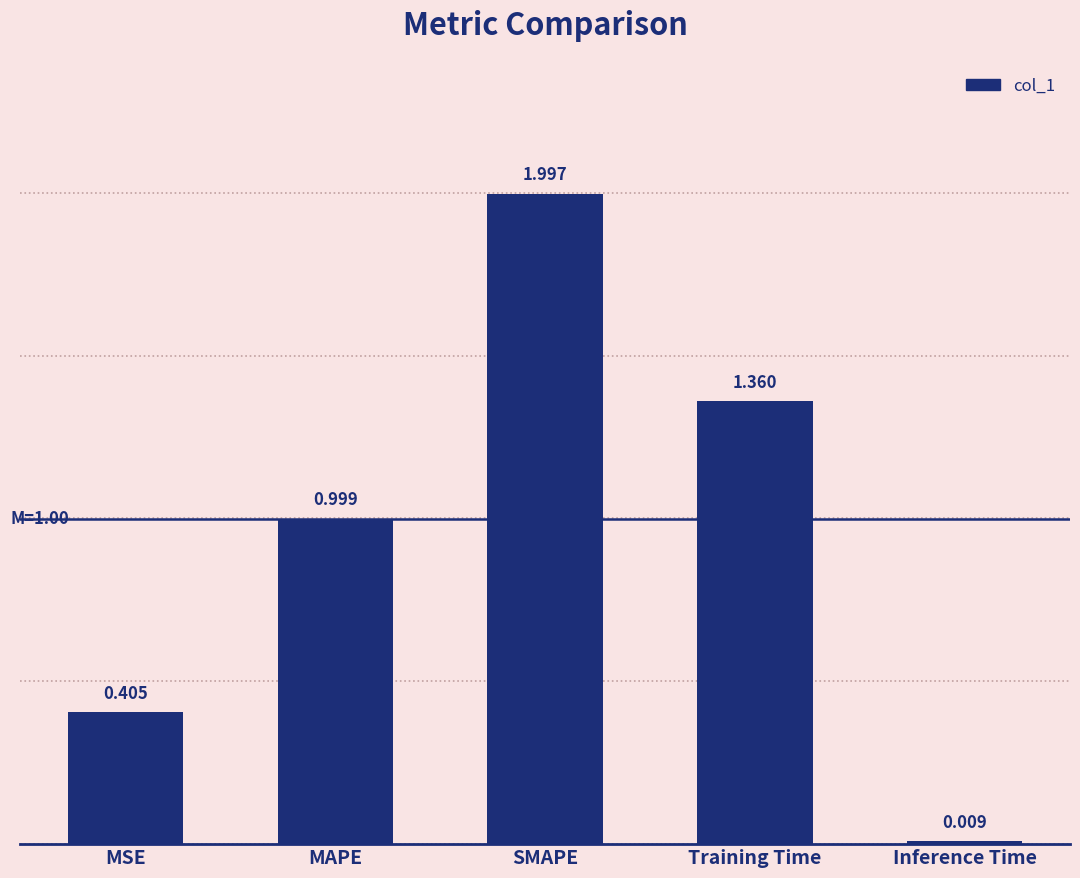

Does the chart contain any negative values?

No